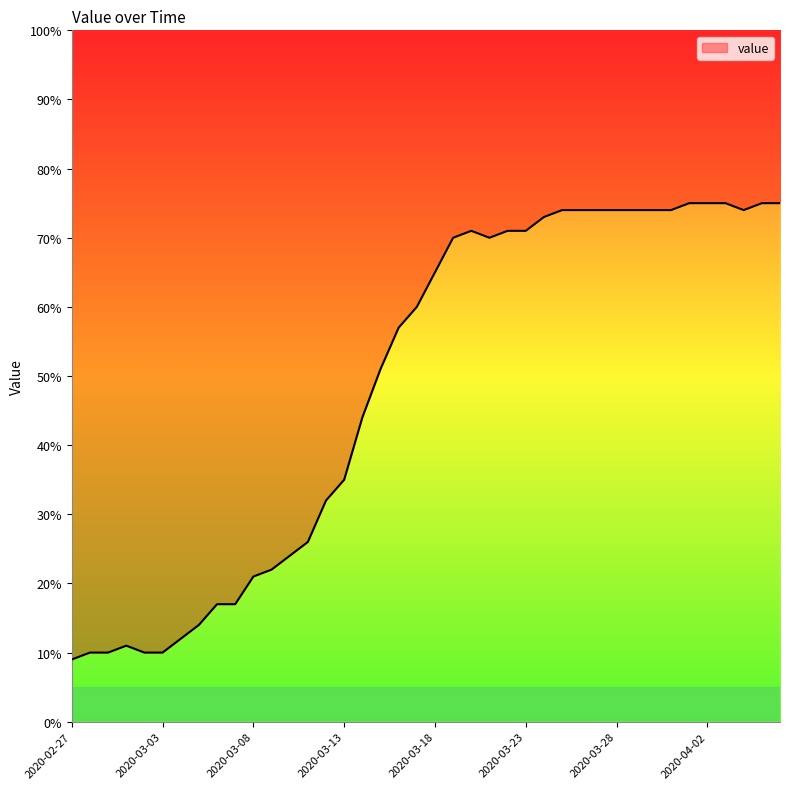

Where does the data first go above 65?

2020-03-19